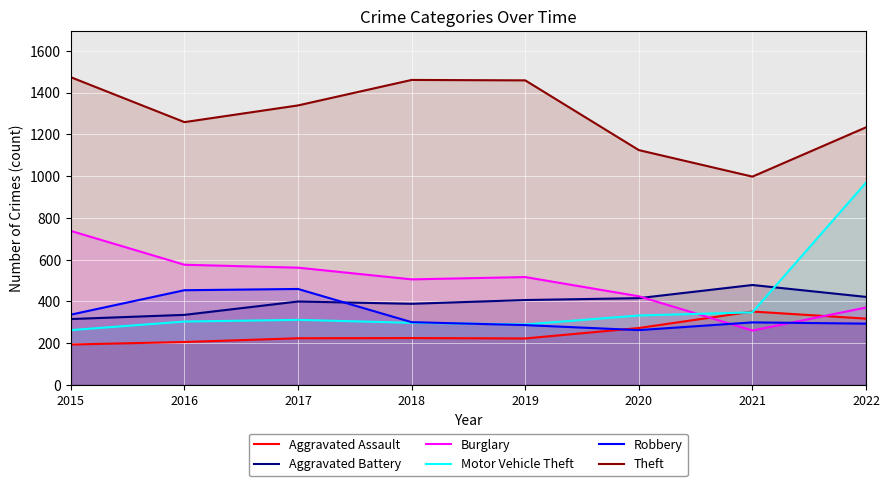

The Burglary series shows 809 at 2018. True or false?

False